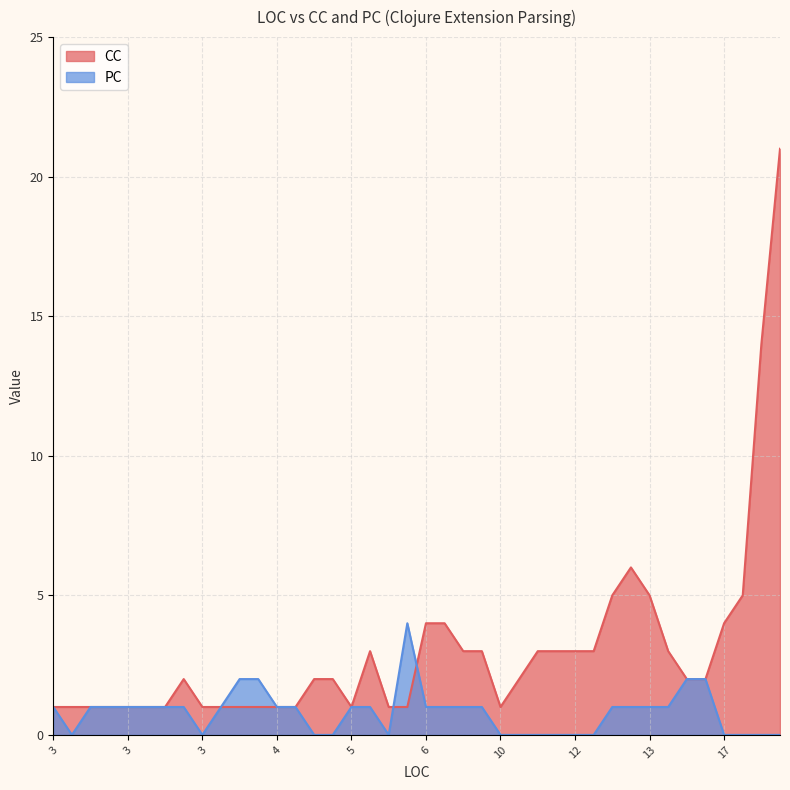

What are all the series names shown in the legend?

CC, PC